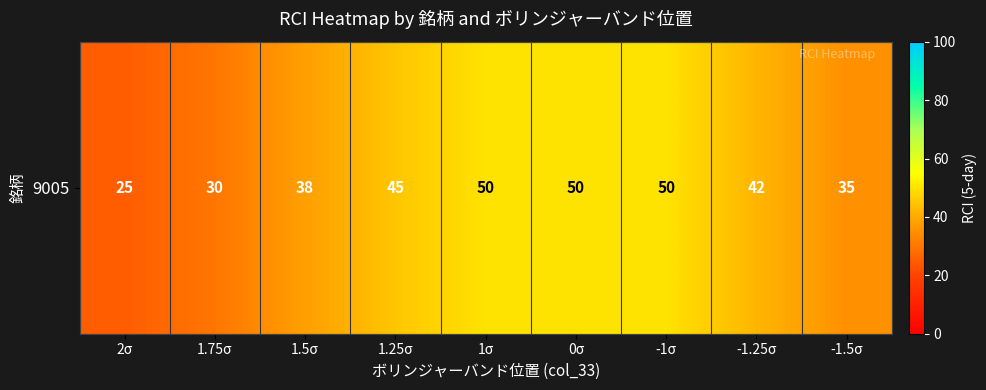

At which category does the chart reach its minimum across all series?

2σ